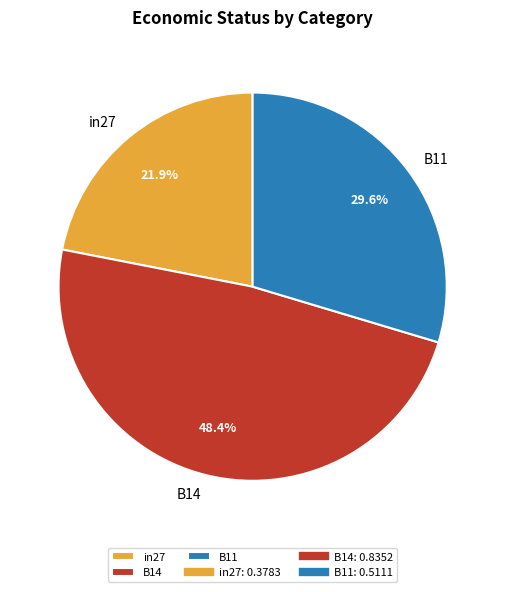

Which category has the smallest portion of the pie?

in27